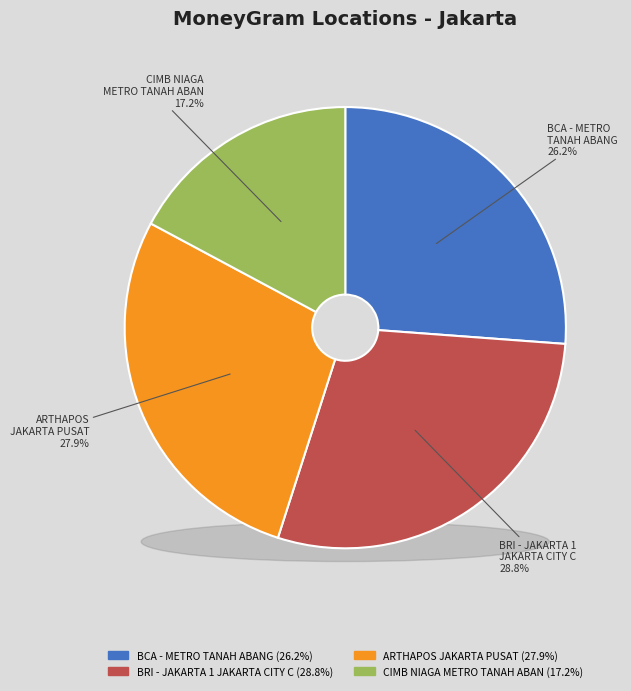

Rank the categories by value from highest to lowest.

BRI - #9819 - JAKARTA 1 - JAKARTA CITY C, ARTHAPOS - JAKARTA PUSAT - JAKARTAPUSATK, BCA - METRO TANAH ABANG, CIMB NIAGA PUSAT GROSIR METRO TANAH ABAN